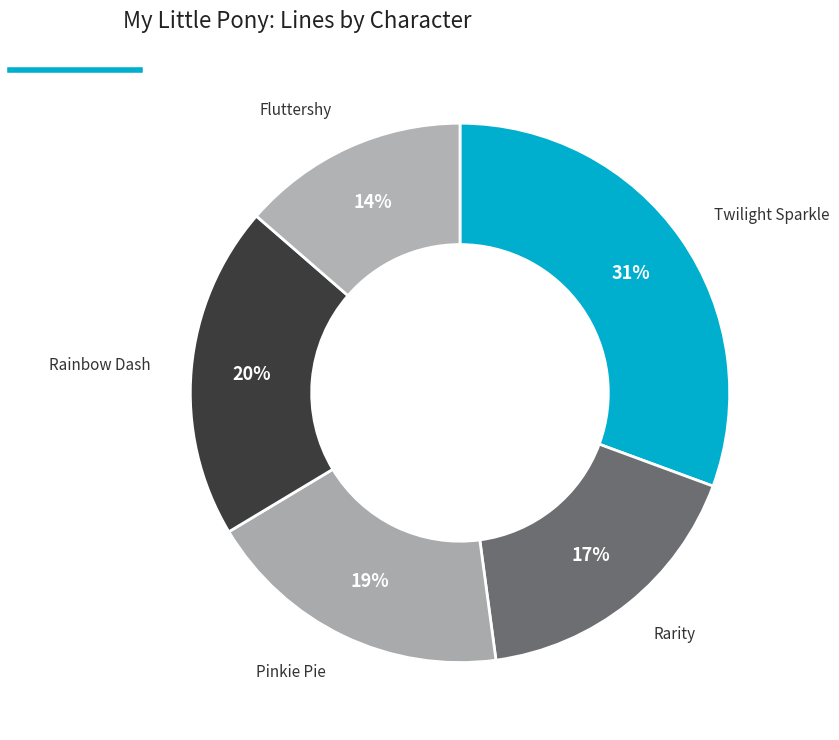

Which slice is the largest?

Twilight Sparkle